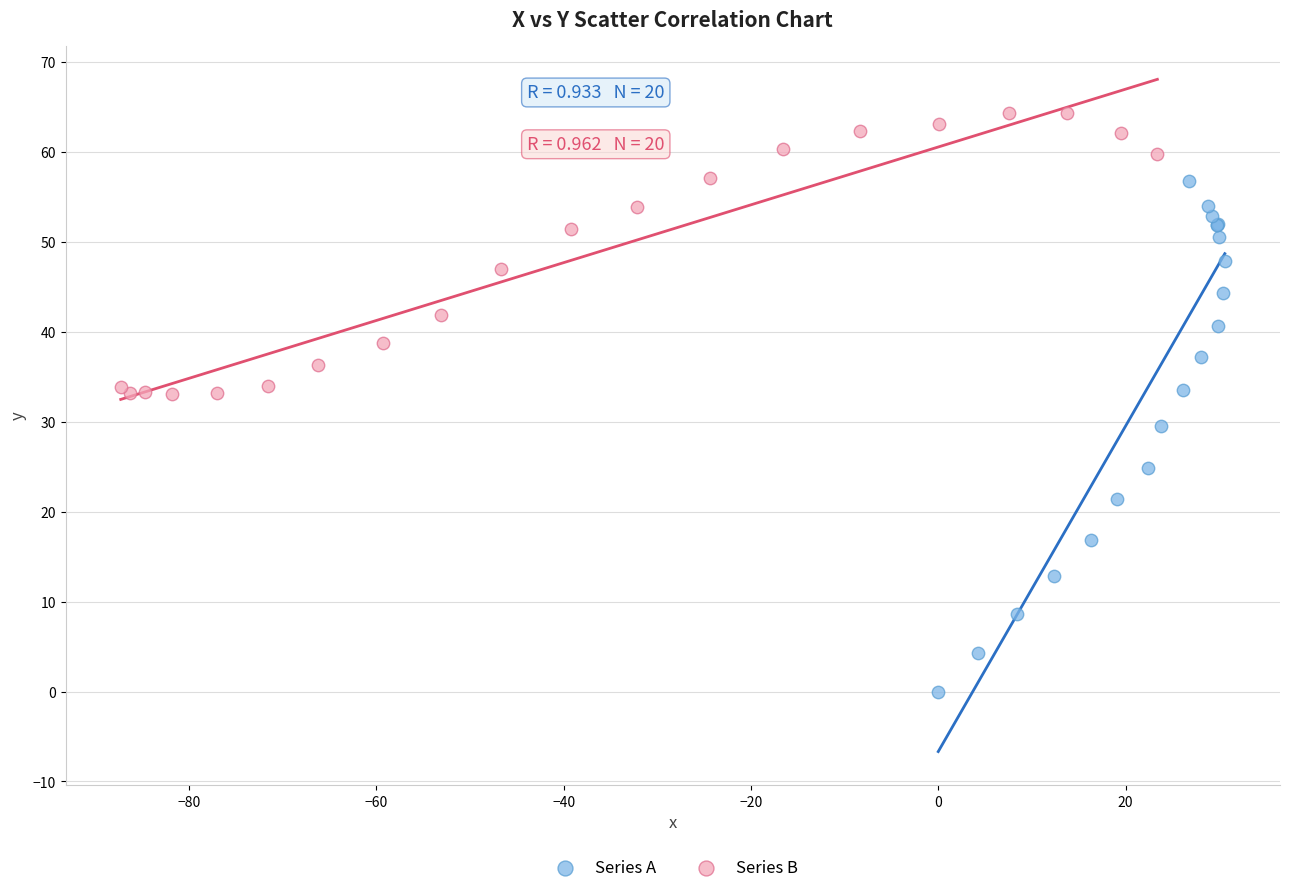

Which series reaches the maximum Y coordinate?

Series B